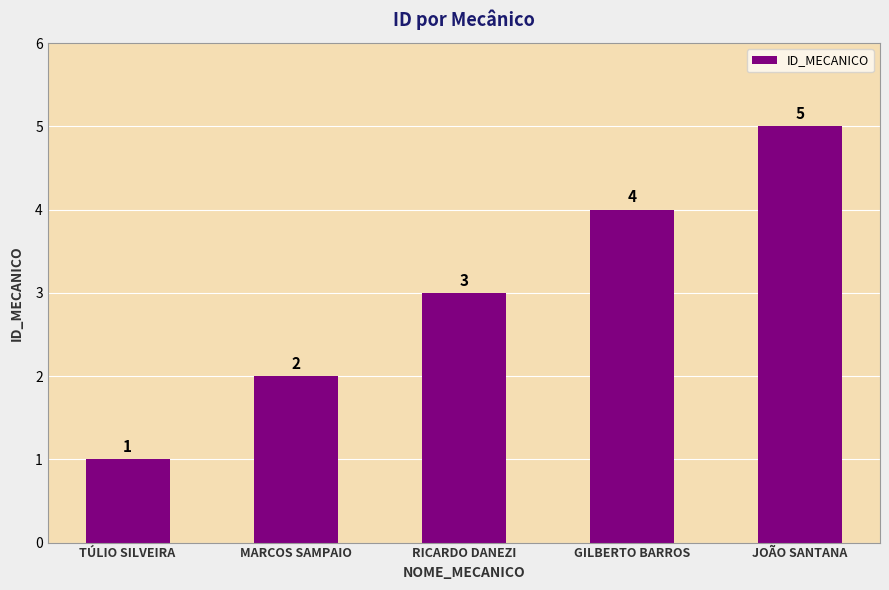

What is the value of the 5th bar from the left?

5